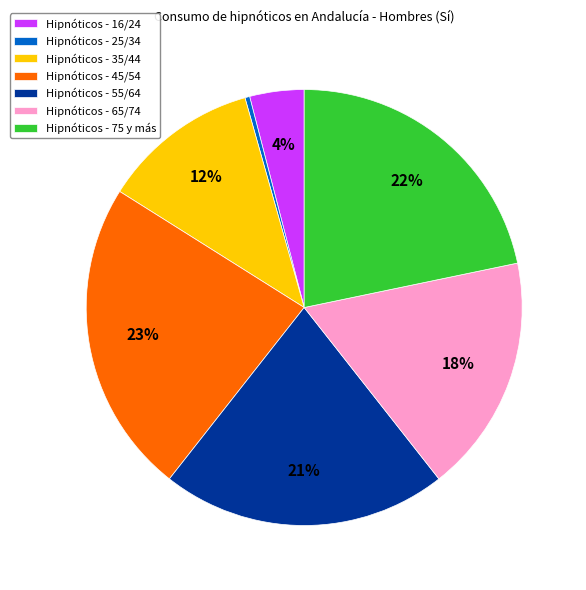

To the nearest percent, what percentage of the pie is Hipnóticos - 65/74?

18%